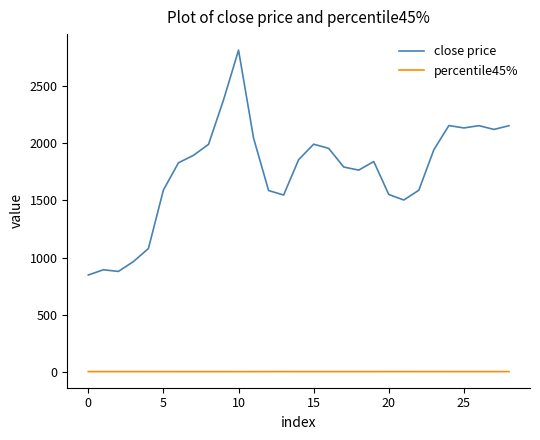

Which series has the largest range (max minus min)?

close price